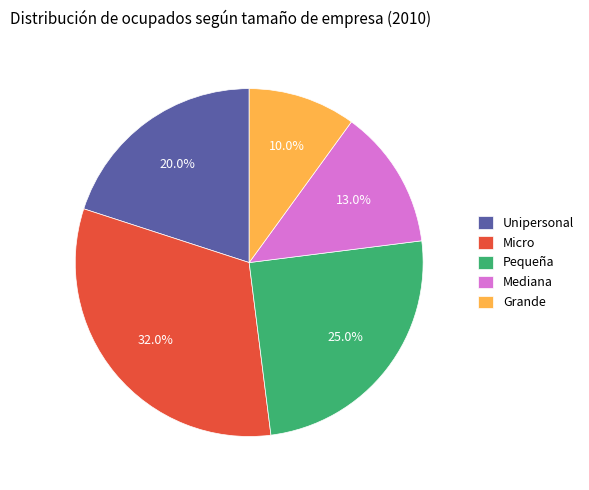

What is the ratio of the value at Unipersonal to the value at Grande?

2.0